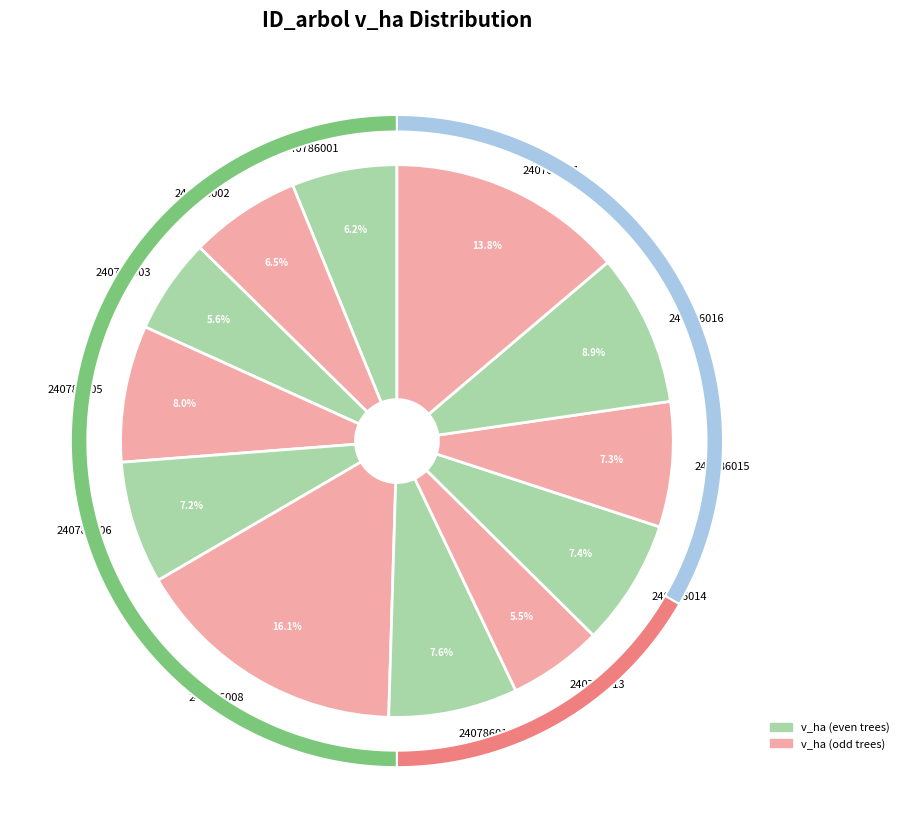

To the nearest percent, what percentage of the pie is 240786006?

7%